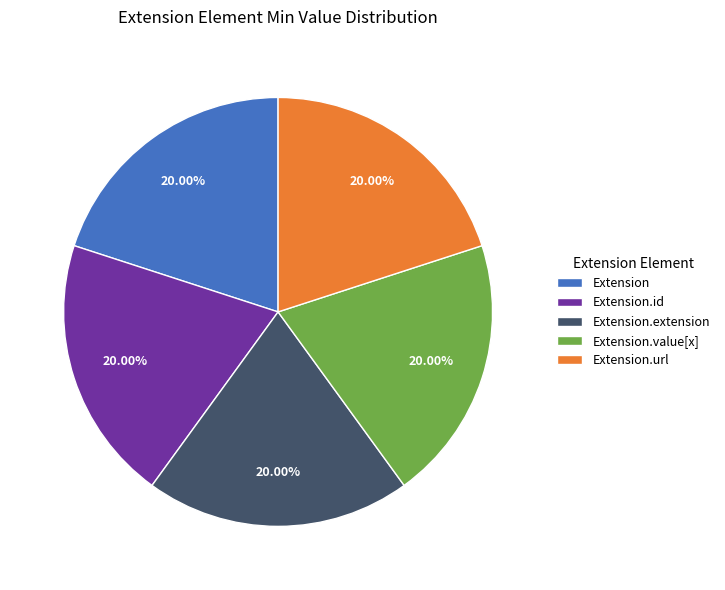

To the nearest percent, what percentage of the pie is Extension.url?

20%